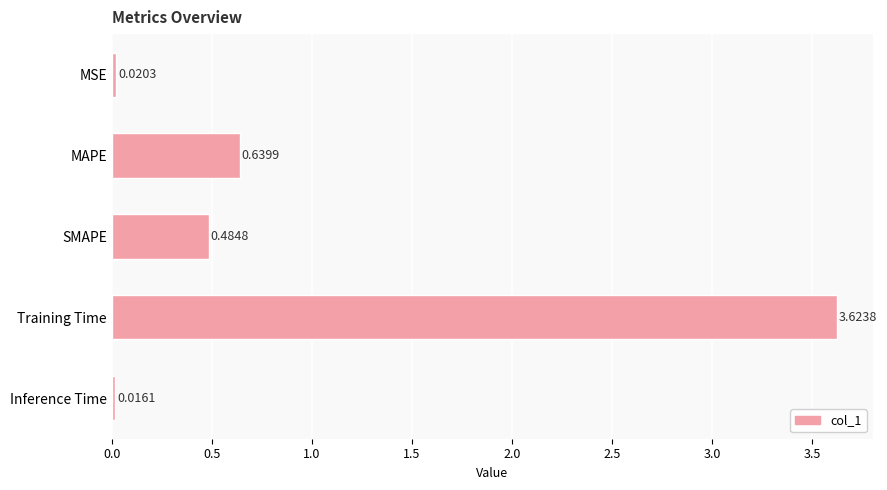

What is the label of the 2nd bar from the top?

MAPE